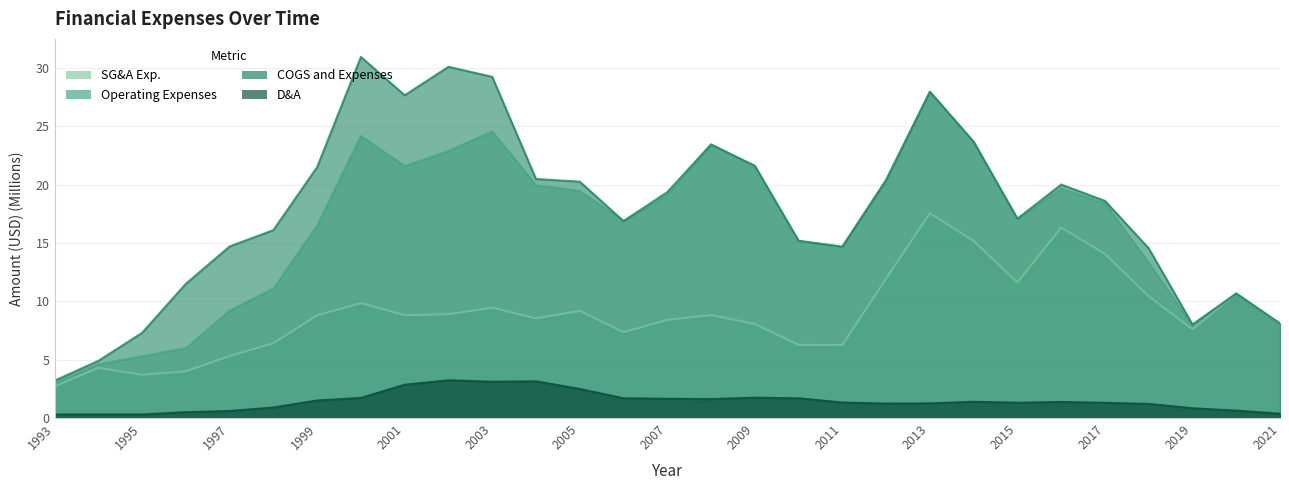

What is the value of the COGS and Expenses point at the 18th from the left?

15.2